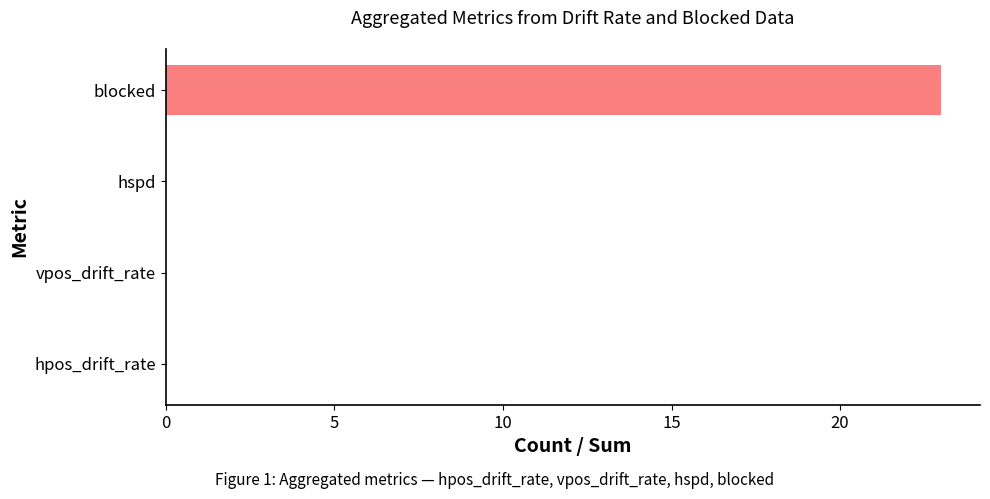

What is the sum of all values?

23